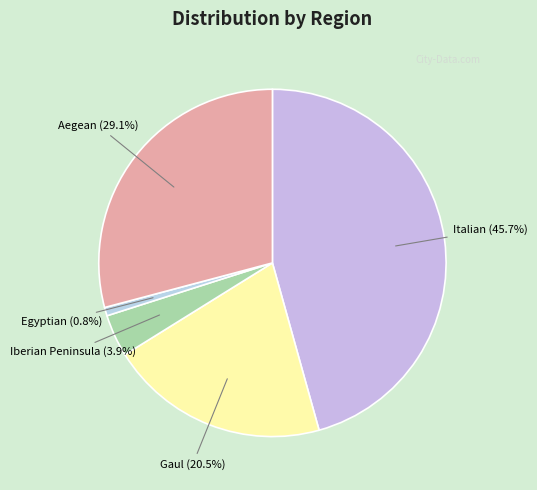

Is there a majority slice in this chart?

No